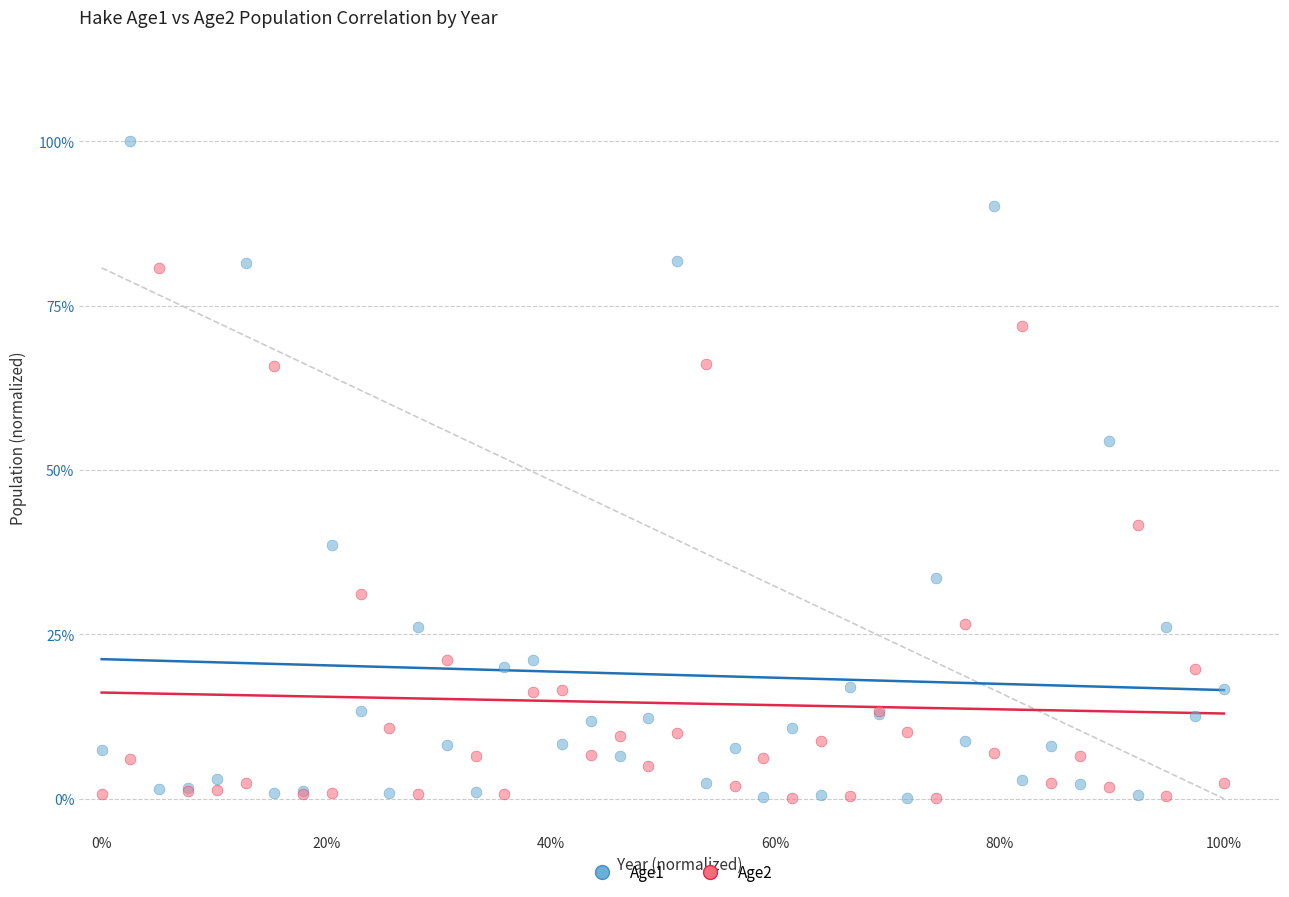

Which series has the widest spread of Y values?

Age1